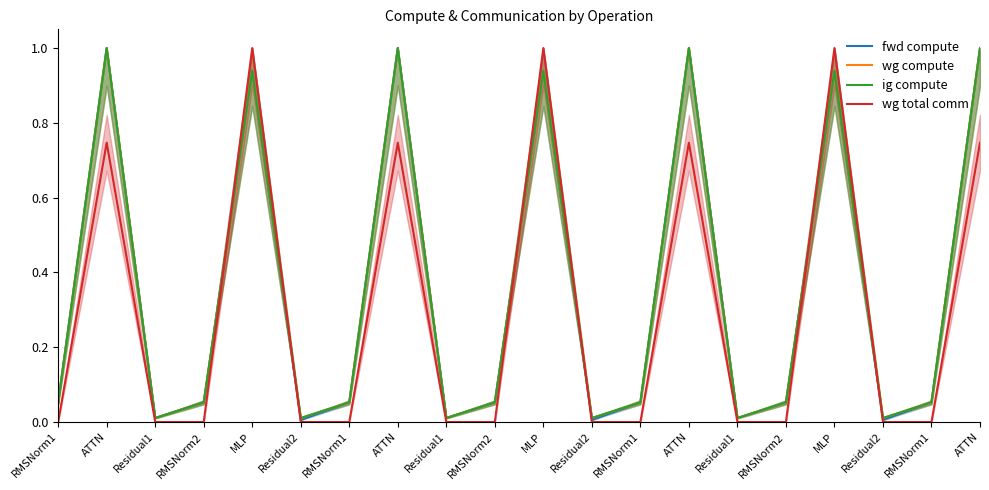

Which series changed the most between Residual1 and RMSNorm2?

fwd compute